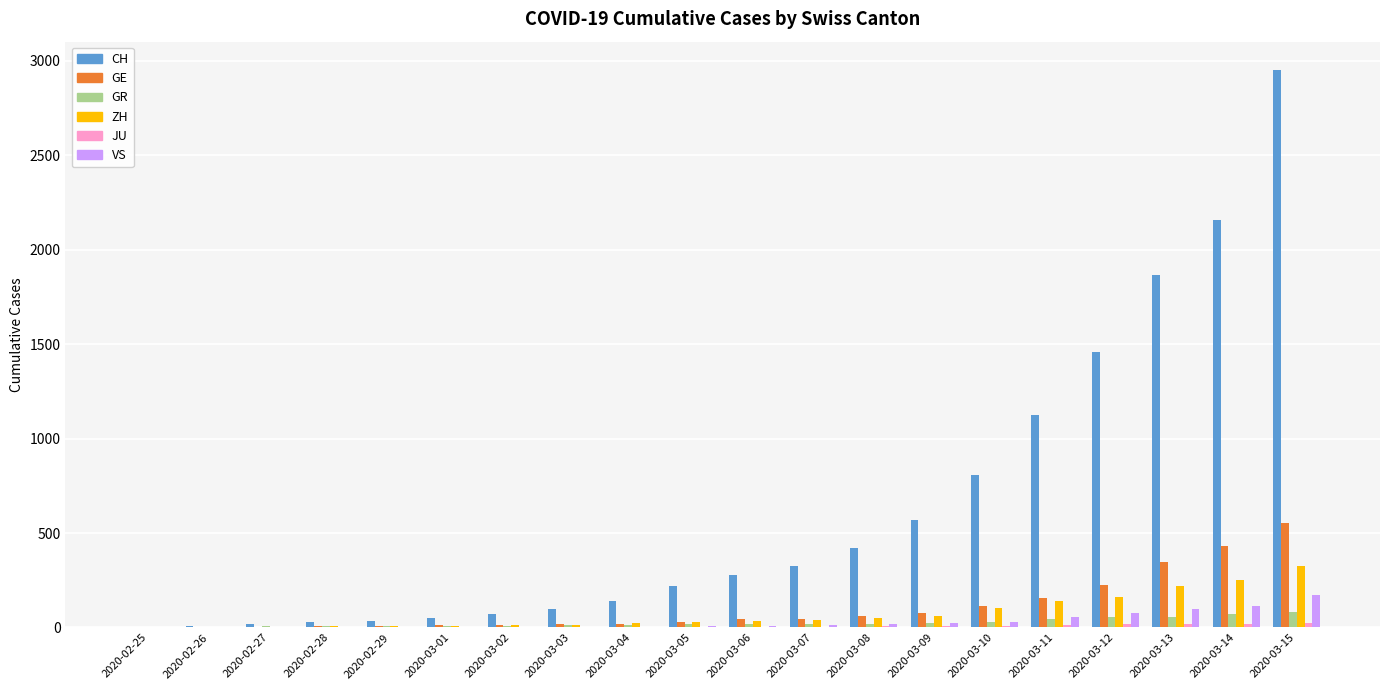

Which series has the largest total across all categories?

CH